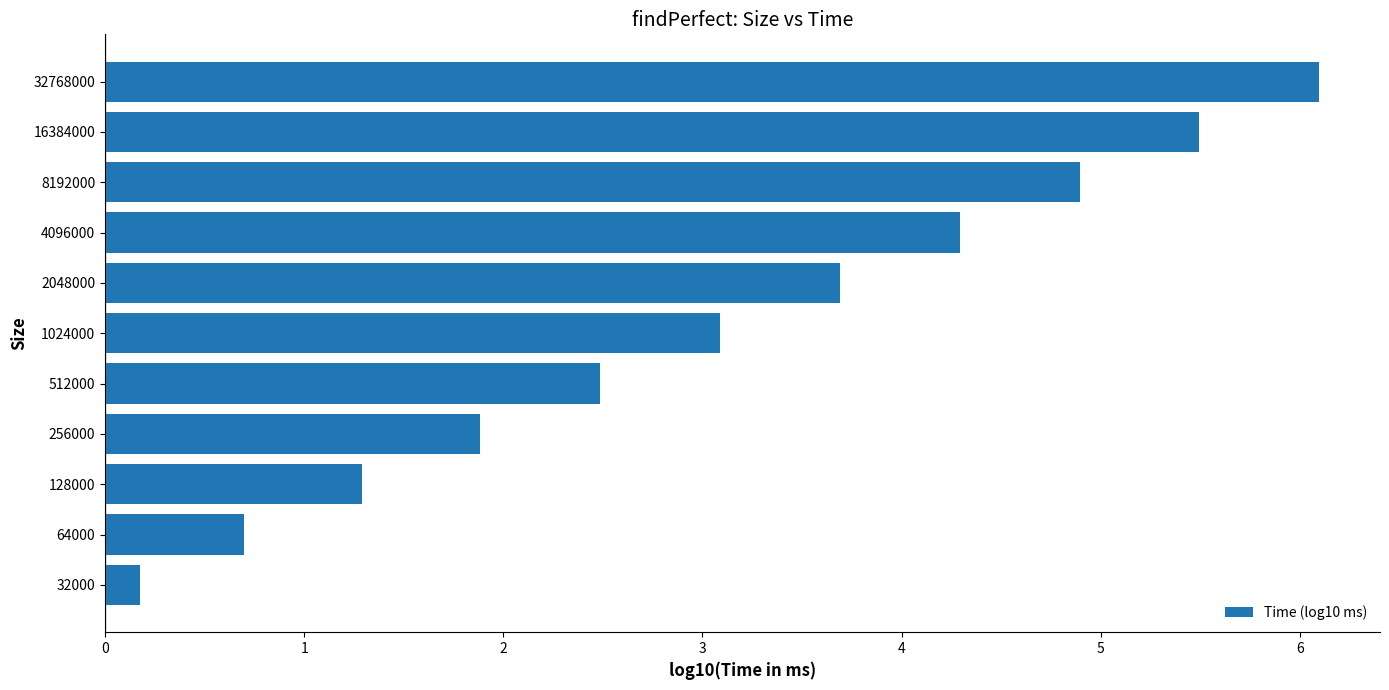

List the labels in order of value, largest first.

32768000, 16384000, 8192000, 4096000, 2048000, 1024000, 512000, 256000, 128000, 64000, 32000